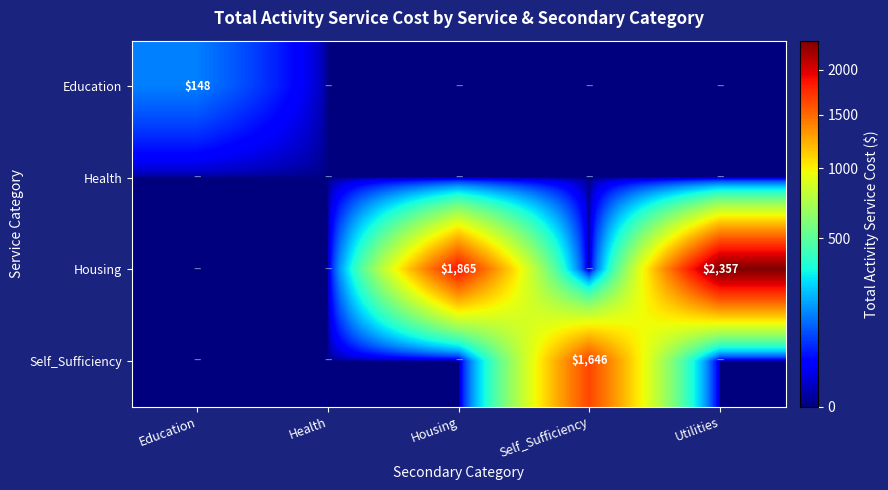

Is the value of Housing at Housing greater than the value of Self_Sufficiency at Self_Sufficiency?

Yes